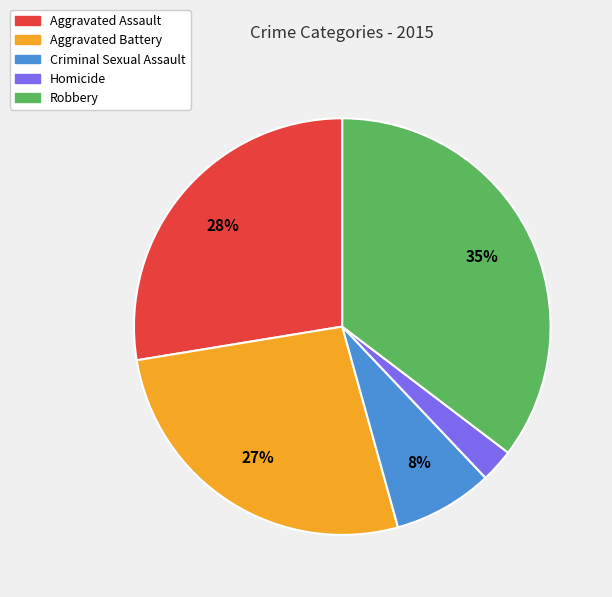

Do Criminal Sexual Assault and Robbery together represent more than half of the pie?

No